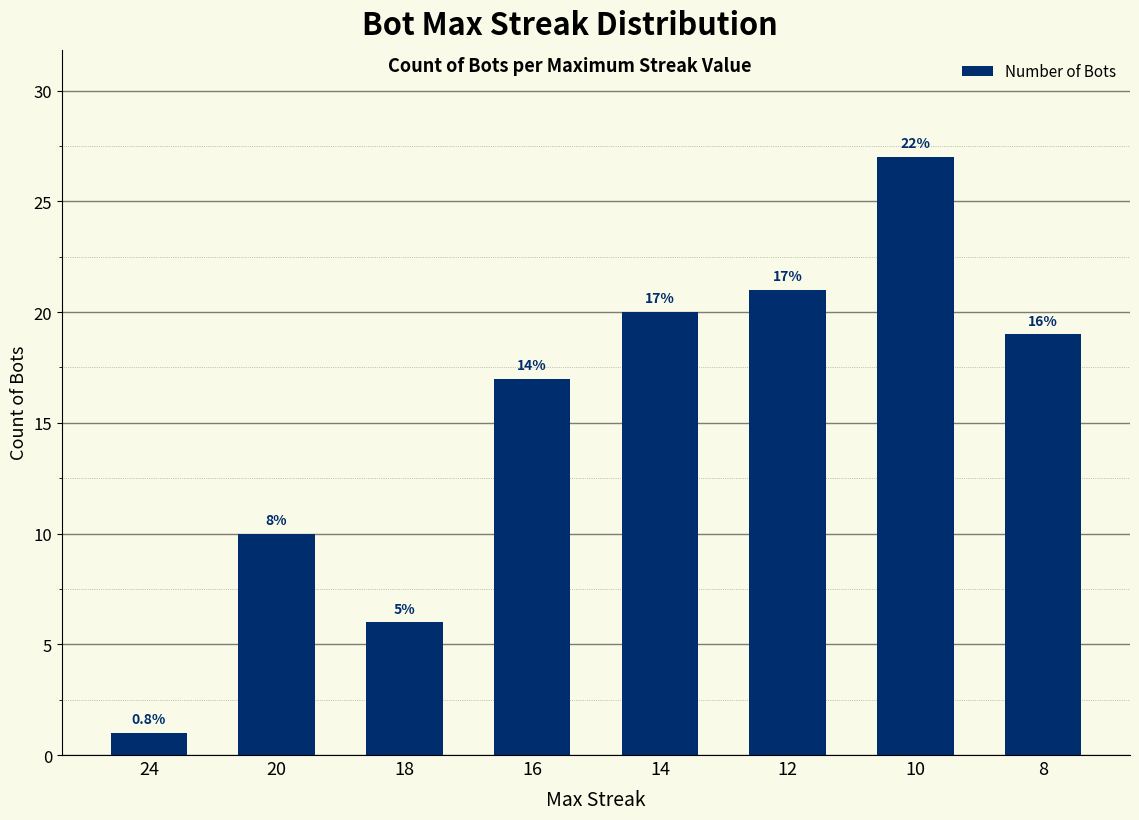

Reading left to right, what are all the values shown in this chart?

24=1	20=10	18=6	16=17	14=20	12=21	10=27	8=19